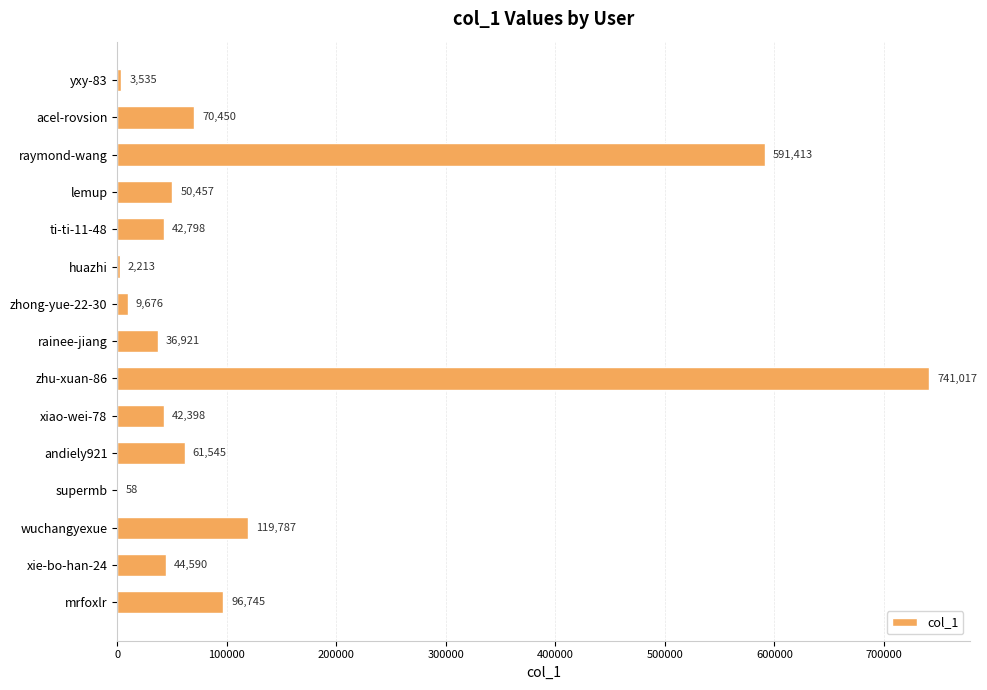

What is the maximum value shown in the chart?

741017